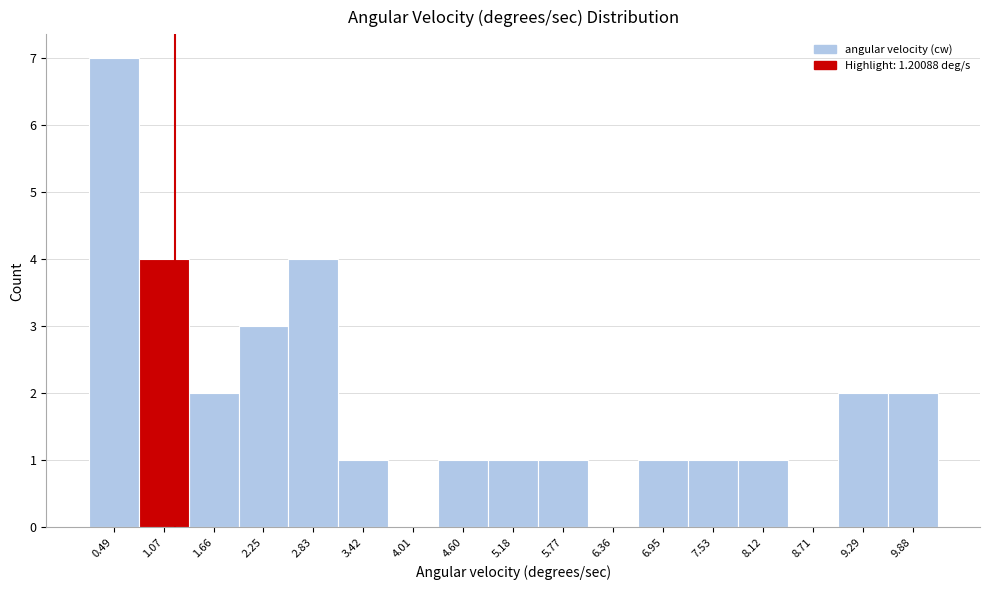

Reading left to right, transcribe this chart: for each bar, give the range it covers on the x-axis and its height. Neither the bar edges nor the heights are printed on the chart, so give them approximately, as read against the axes.

0.2 to 0.8: 7
0.8 to 1.4: 4
1.4 to 2.0: 2
2.0 to 2.5: 3
2.5 to 3.1: 4
3.1 to 3.7: 1
3.7 to 4.3: 0
4.3 to 4.9: 1
4.9 to 5.5: 1
5.5 to 6.1: 1
6.1 to 6.7: 0
6.7 to 7.2: 1
7.2 to 7.8: 1
7.8 to 8.4: 1
8.4 to 9.0: 0
9.0 to 9.6: 2
9.6 to 10.2: 2